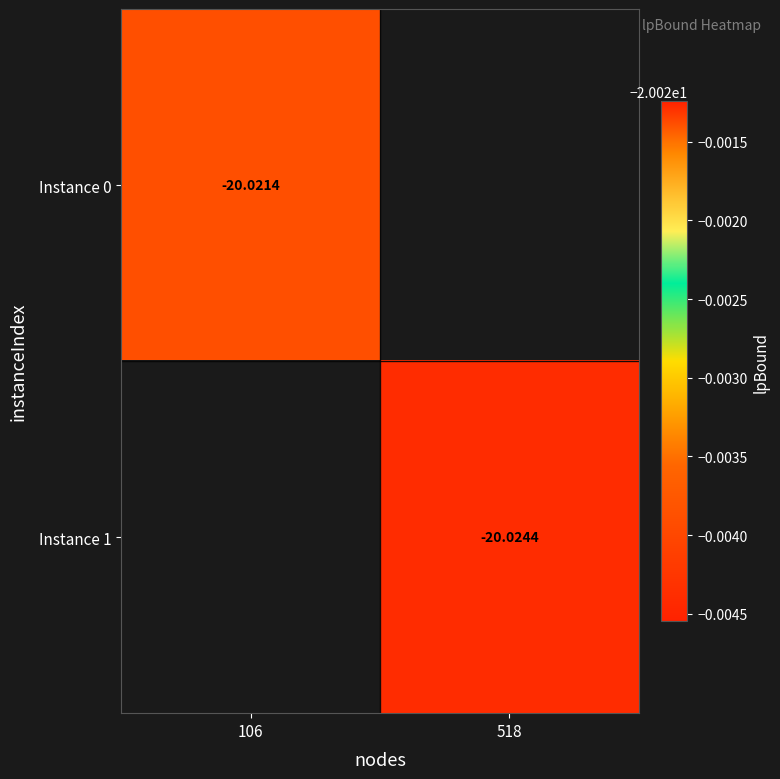

The value of Instance 1 at 518 is -20.0. True or false?

True